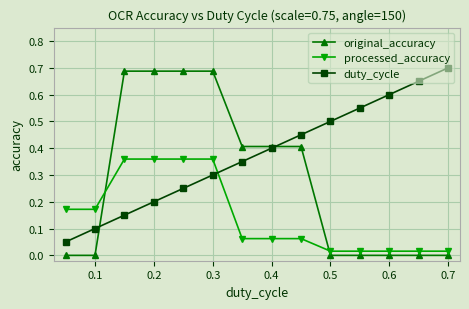

Which series ends up on top after the final intersection of duty_cycle and processed_accuracy?

duty_cycle